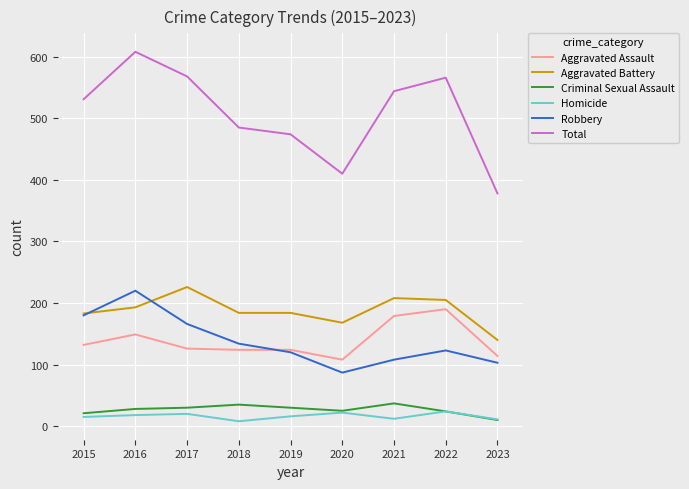

True or false: Homicide and Robbery cross at least once.

False